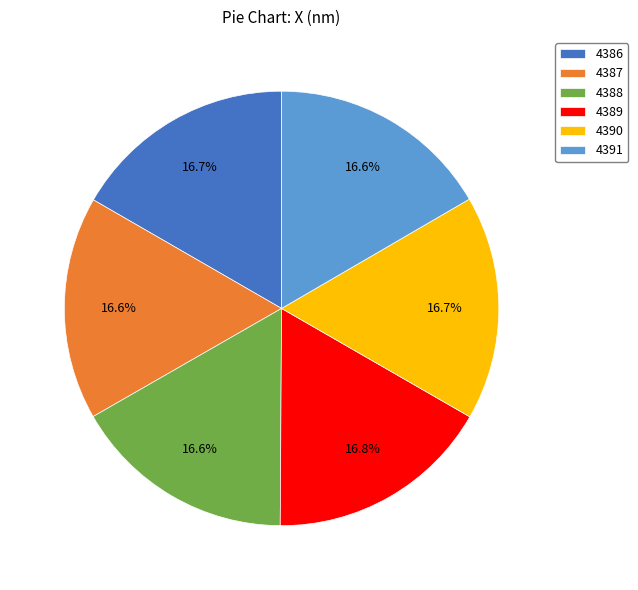

Approximately how many times larger is the value at 4387 compared to 4389?

1.0